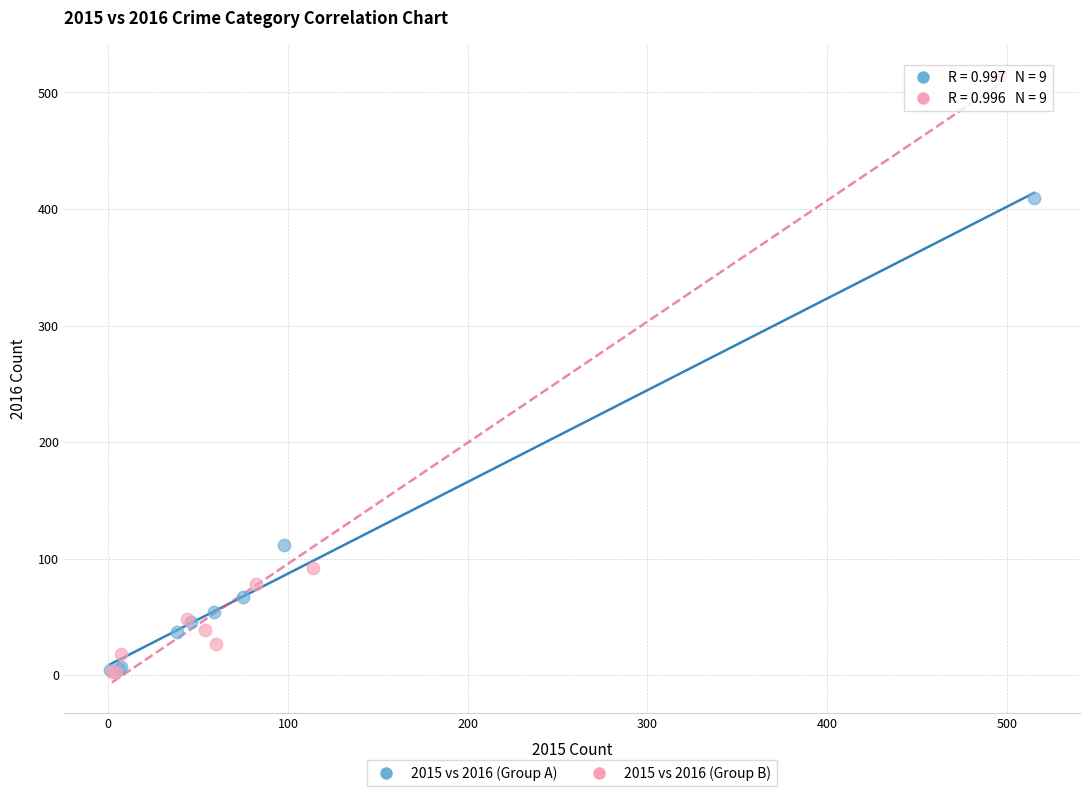

Which series has the widest spread of Y values?

2015 vs 2016 (Group B)